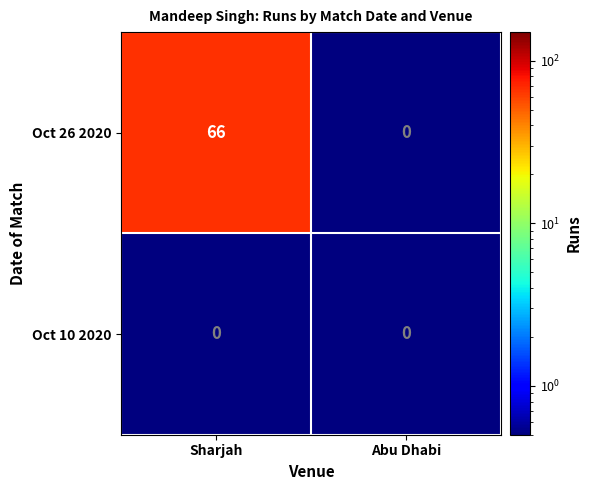

Rank the series at Sharjah from lowest to highest value.

Oct 10 2020, Oct 26 2020